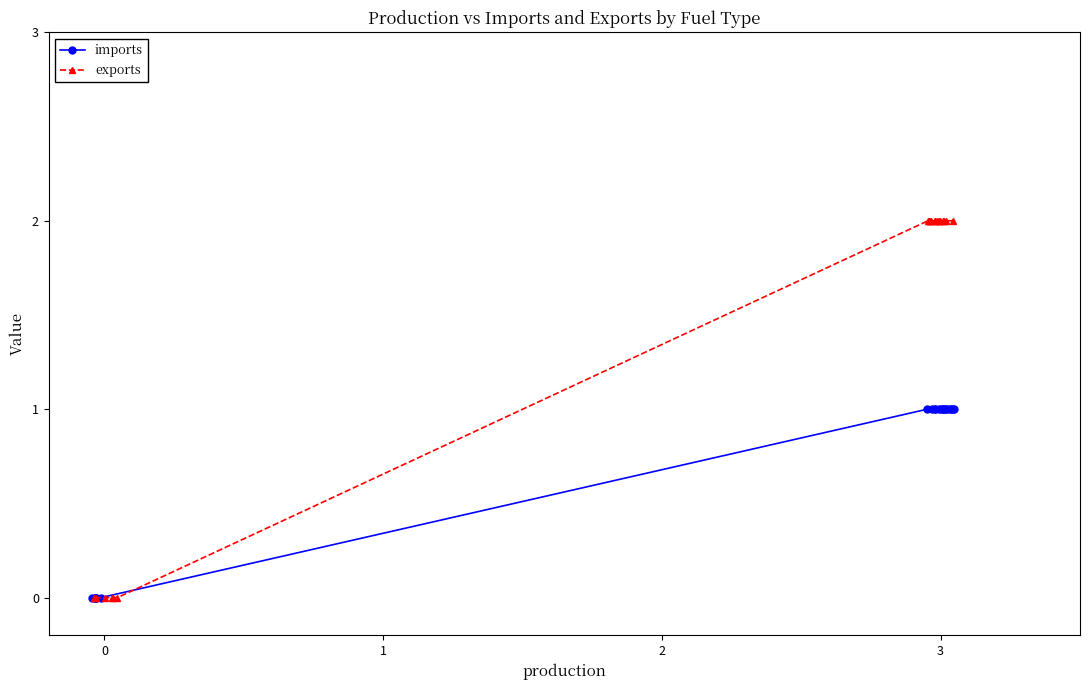

What is the value of the imports point at the 16th from the left?

1